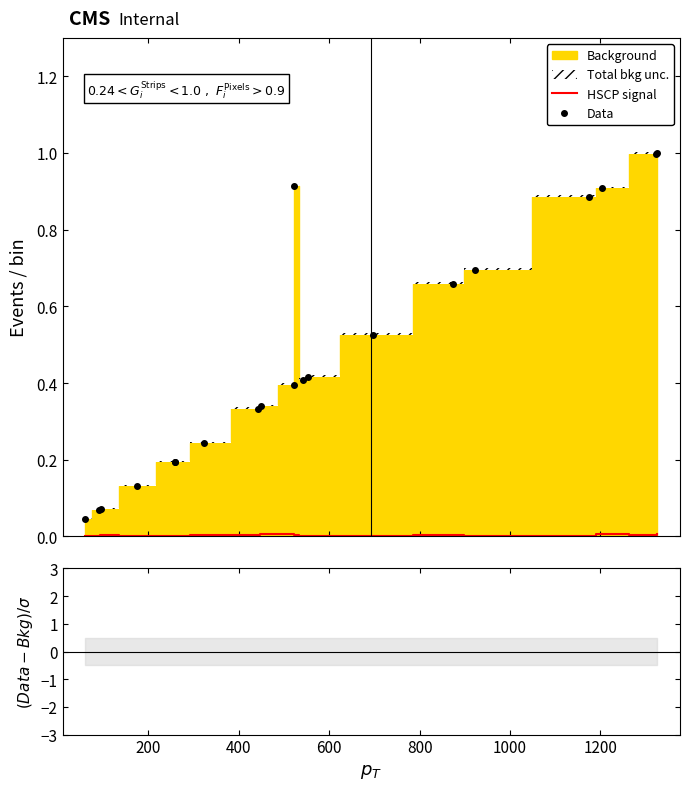

The value at 8 is 0.0. True or false?

False